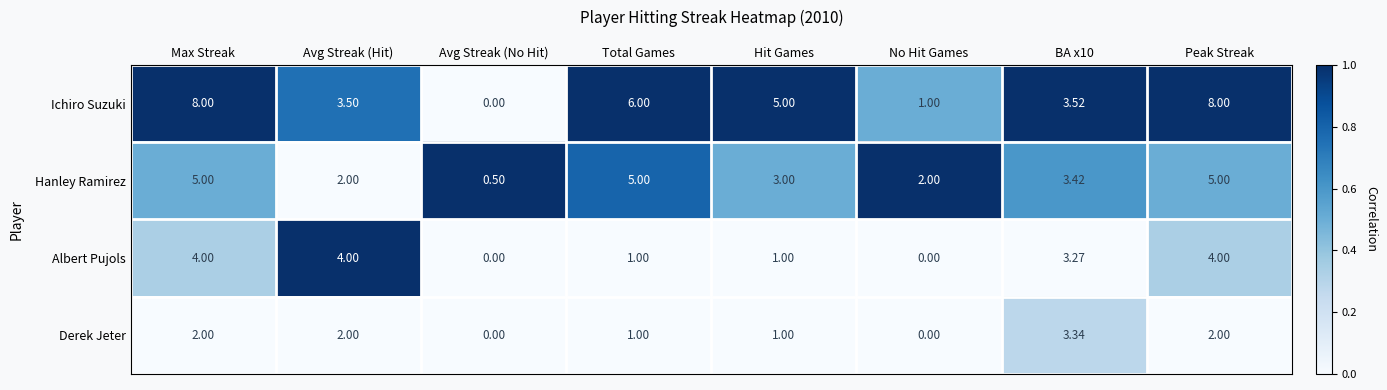

How many data points does each series have?

8